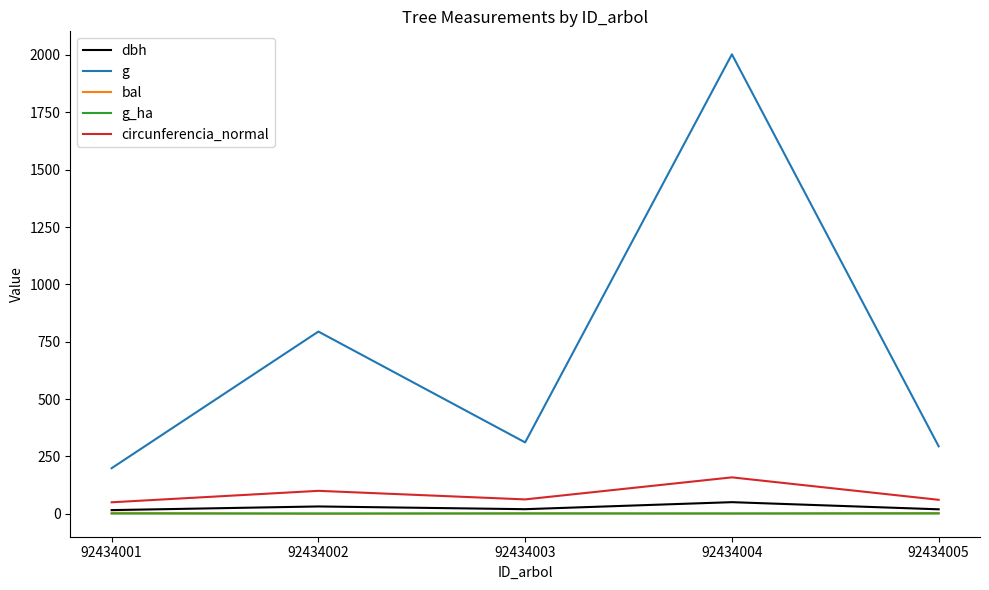

True or false: circunferencia_normal and dbh cross at least once.

False